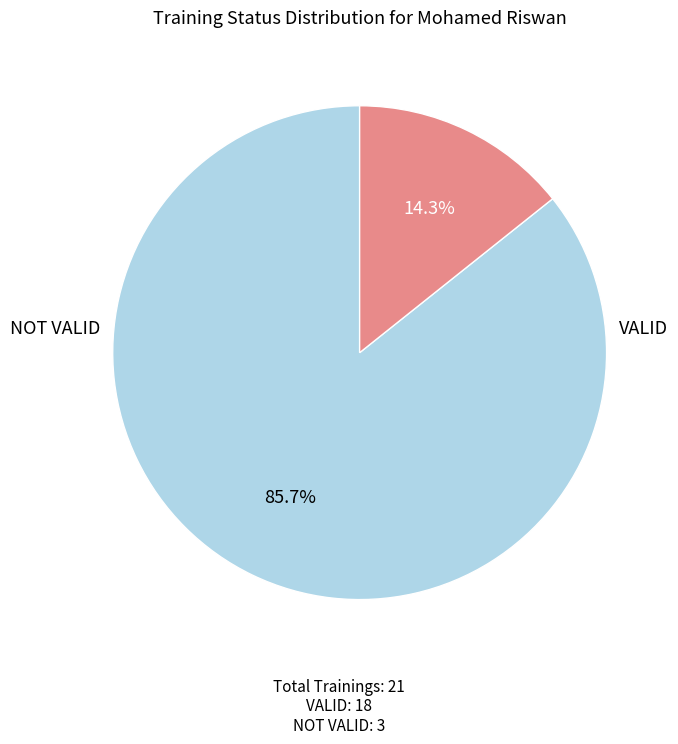

How many segments does this pie chart have?

2